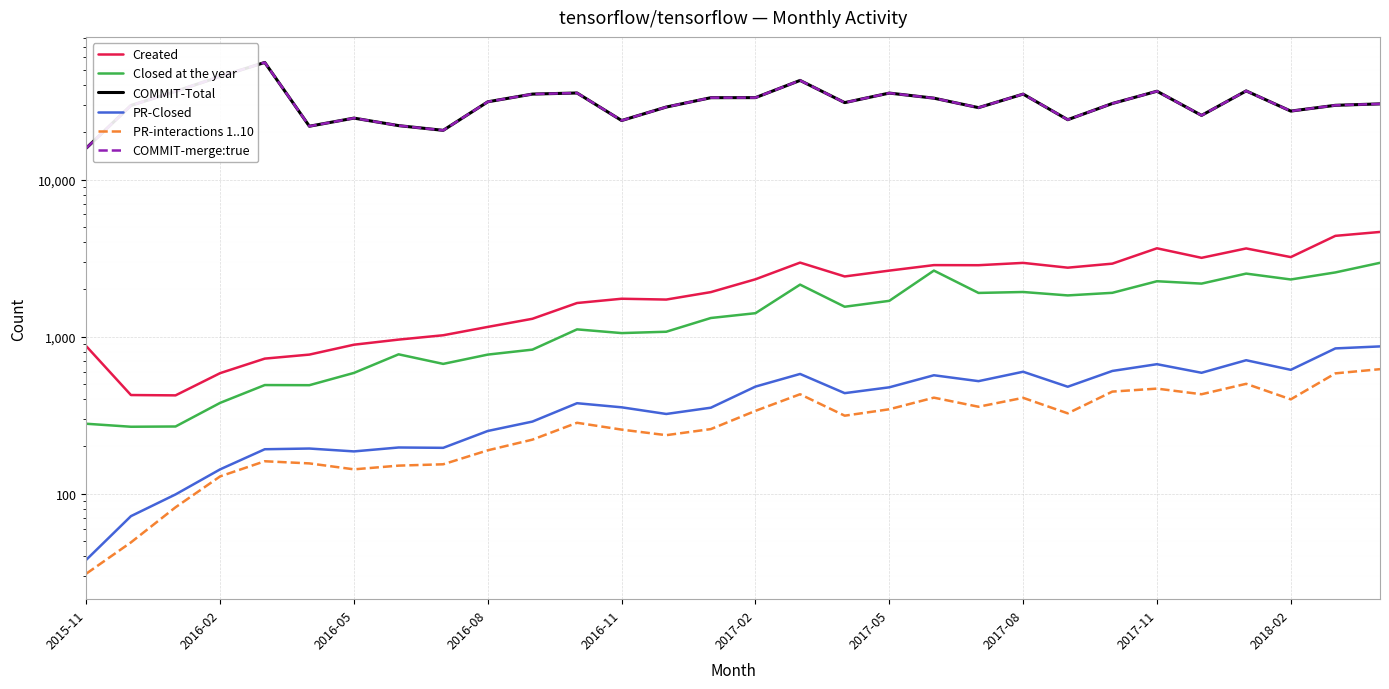

Which series has the largest total across all categories?

COMMIT-Total